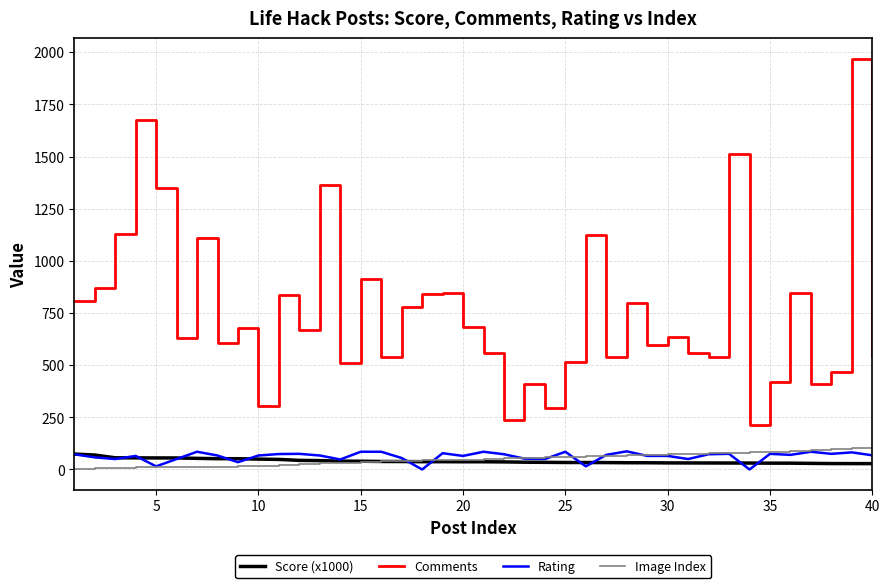

What is the maximum value shown in the chart?

1969.0